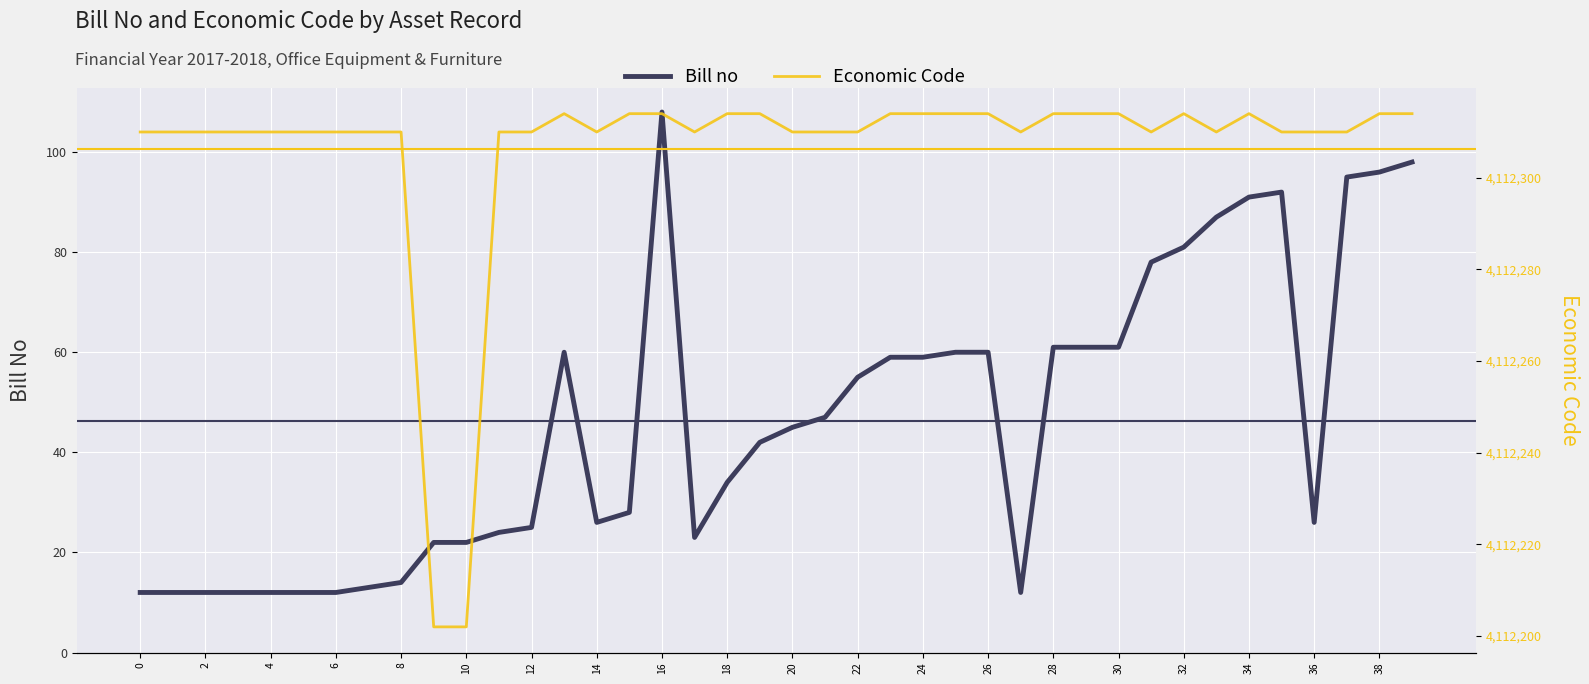

Does the chart display data point markers on the line(s)?

No